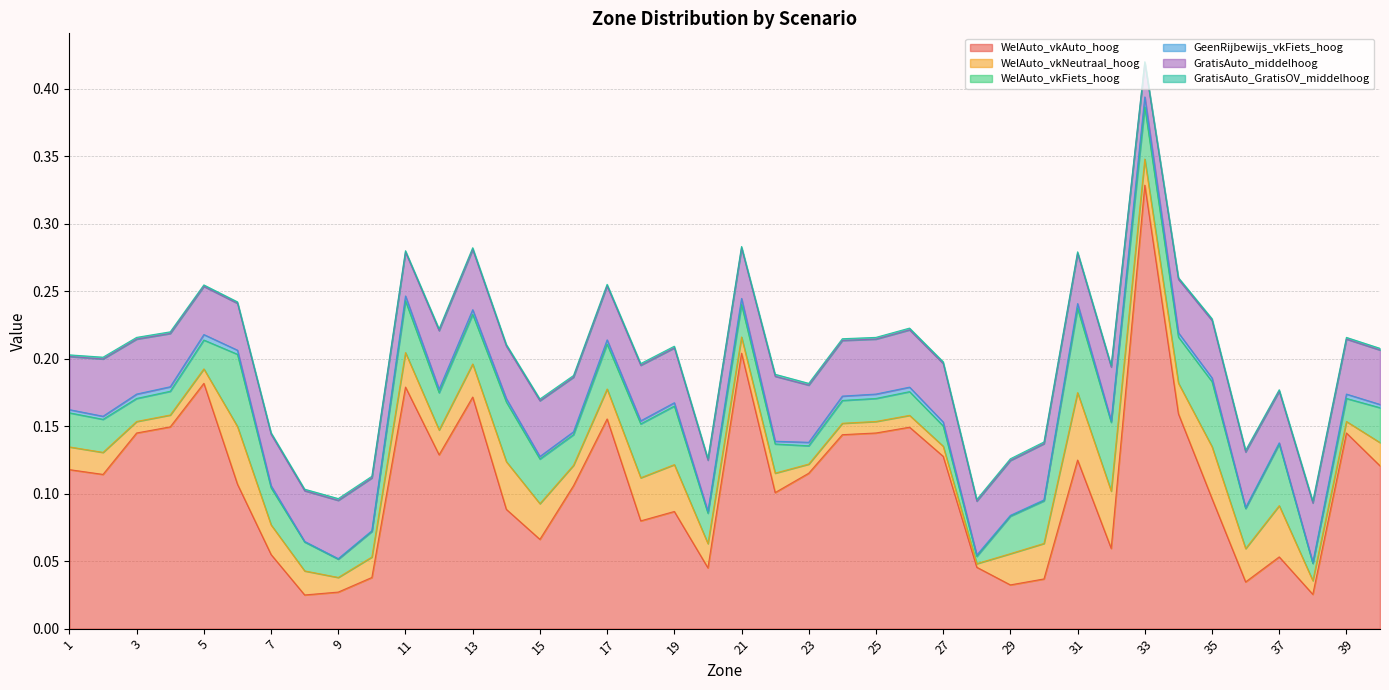

Does the chart display data point markers on the line(s)?

No